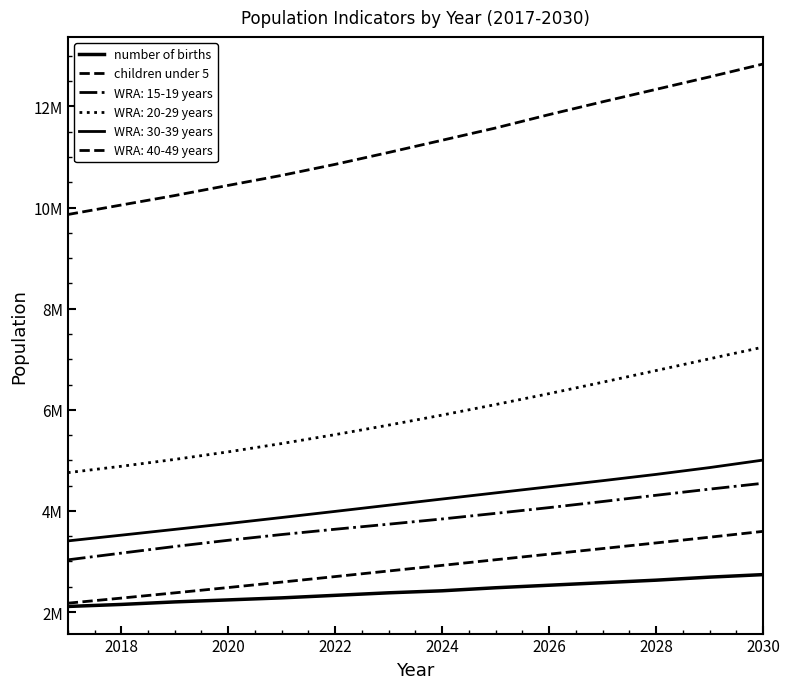

Is this an area chart (filled region under the line)?

No